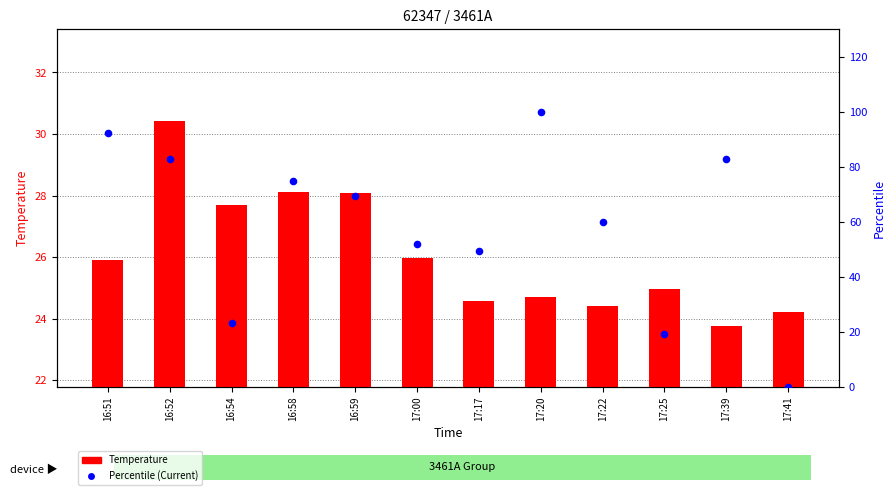

What are all the series names shown in the legend?

Temperature, Percentile (Current)